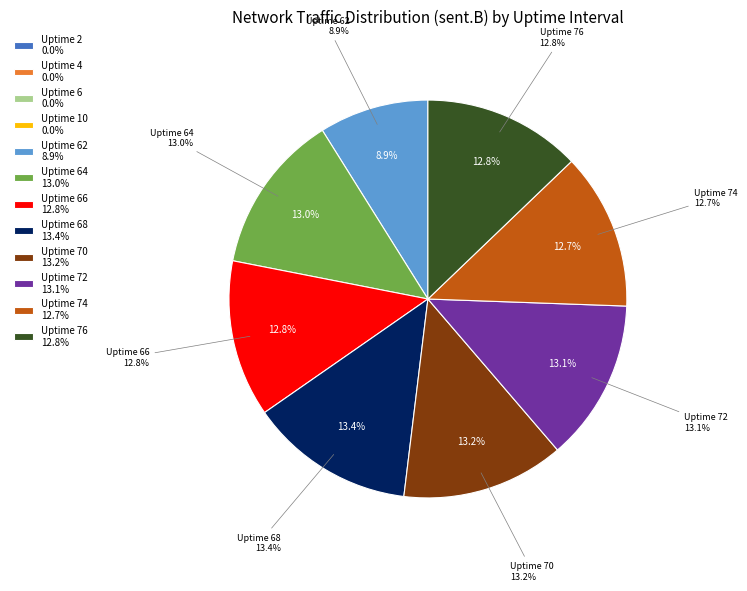

Which category has the biggest portion of the pie?

Uptime 68